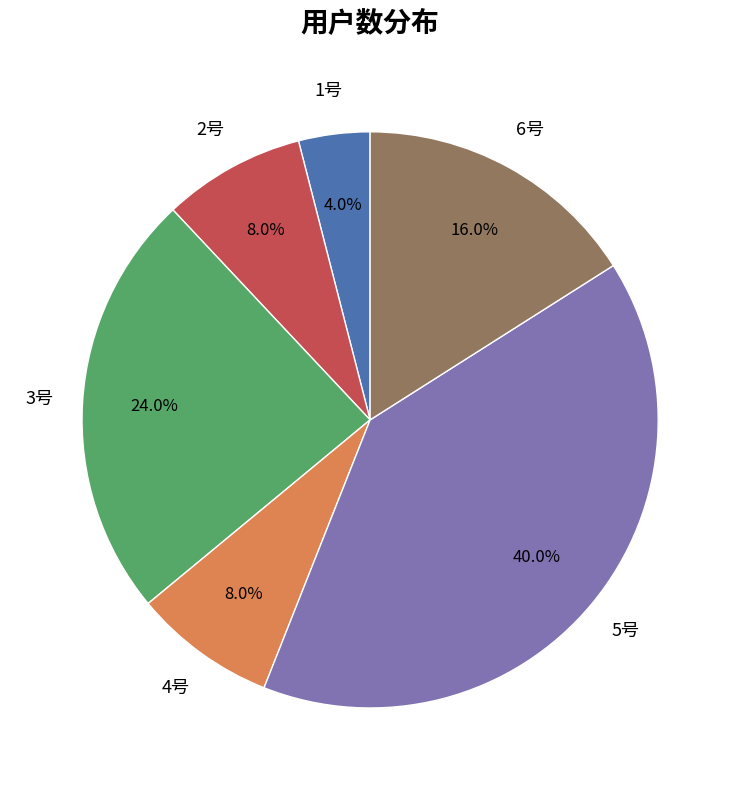

Is there any slice that represents more than half of the pie?

No